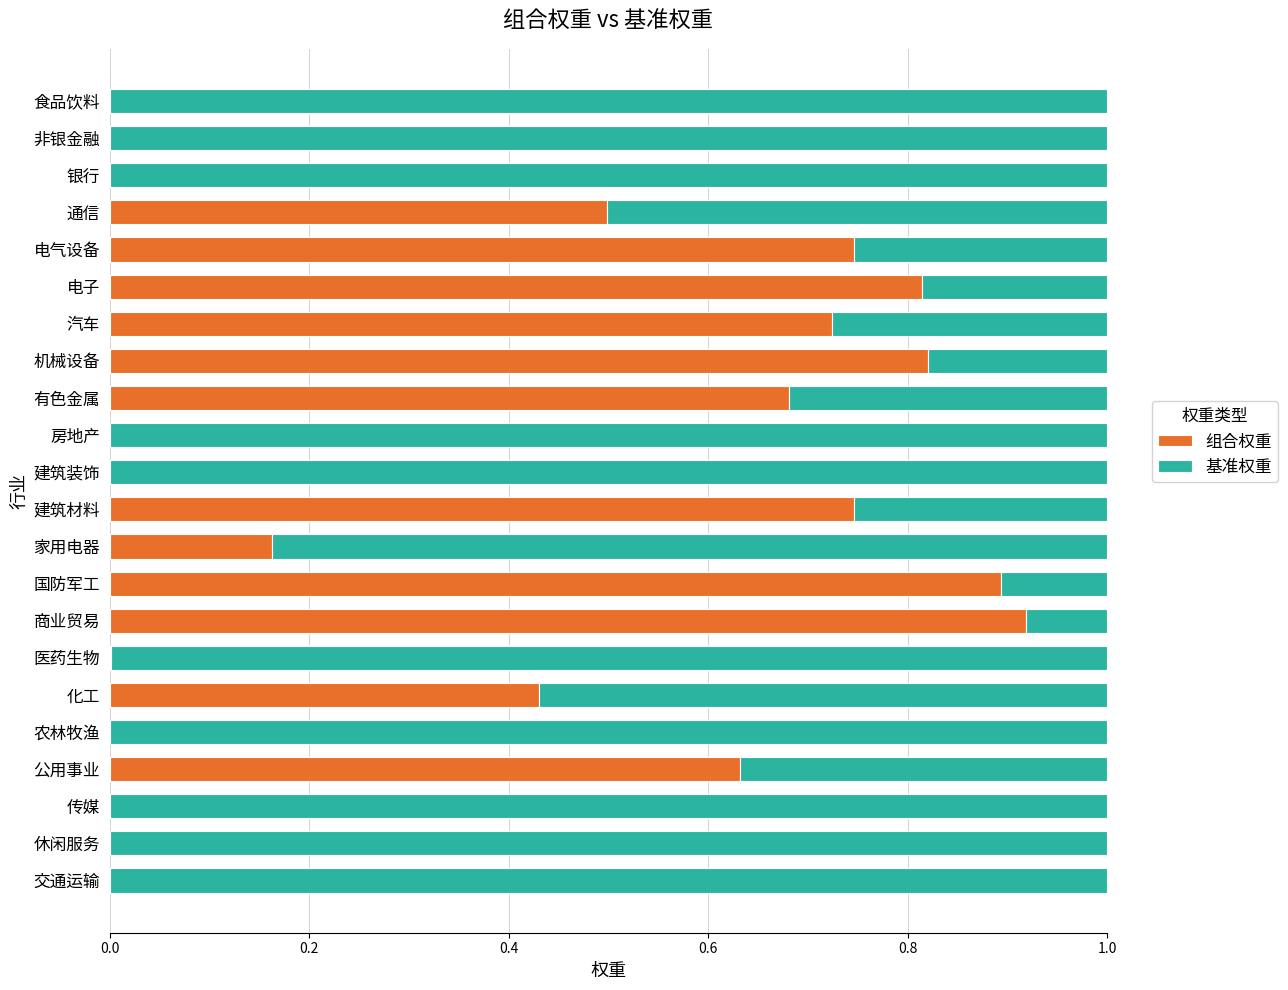

Is it true that 组合权重 equals 1.1 at 电子?

False